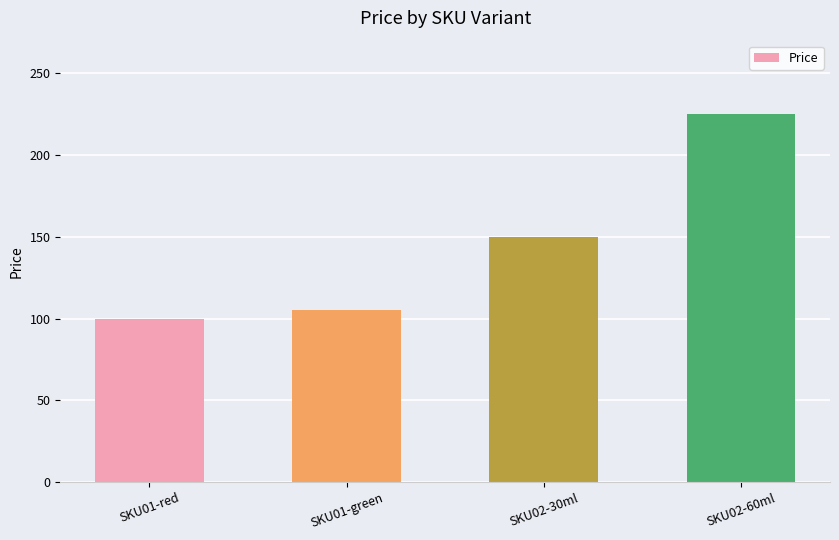

How many categories are shown in the chart?

4